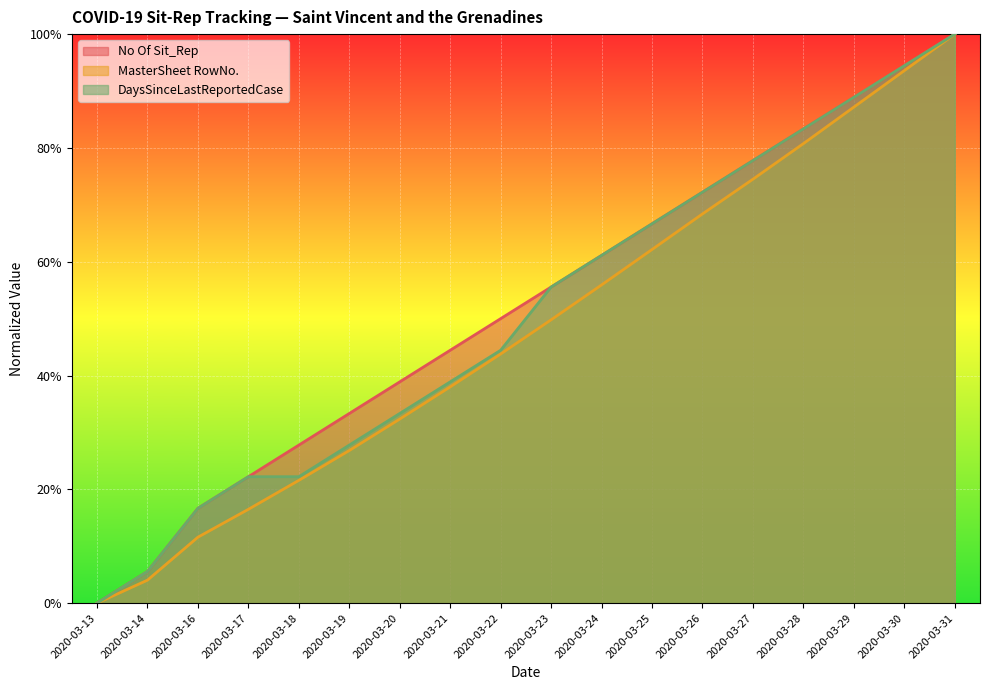

What is the sum of the MasterSheet RowNo. values at 2020-03-20 and 2020-03-18?

0.5